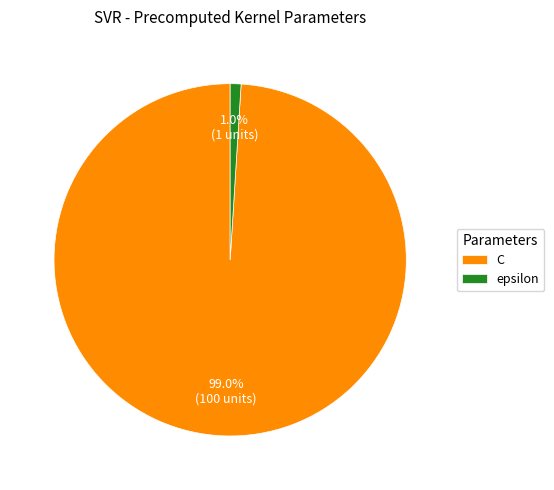

Which slice is the largest?

C